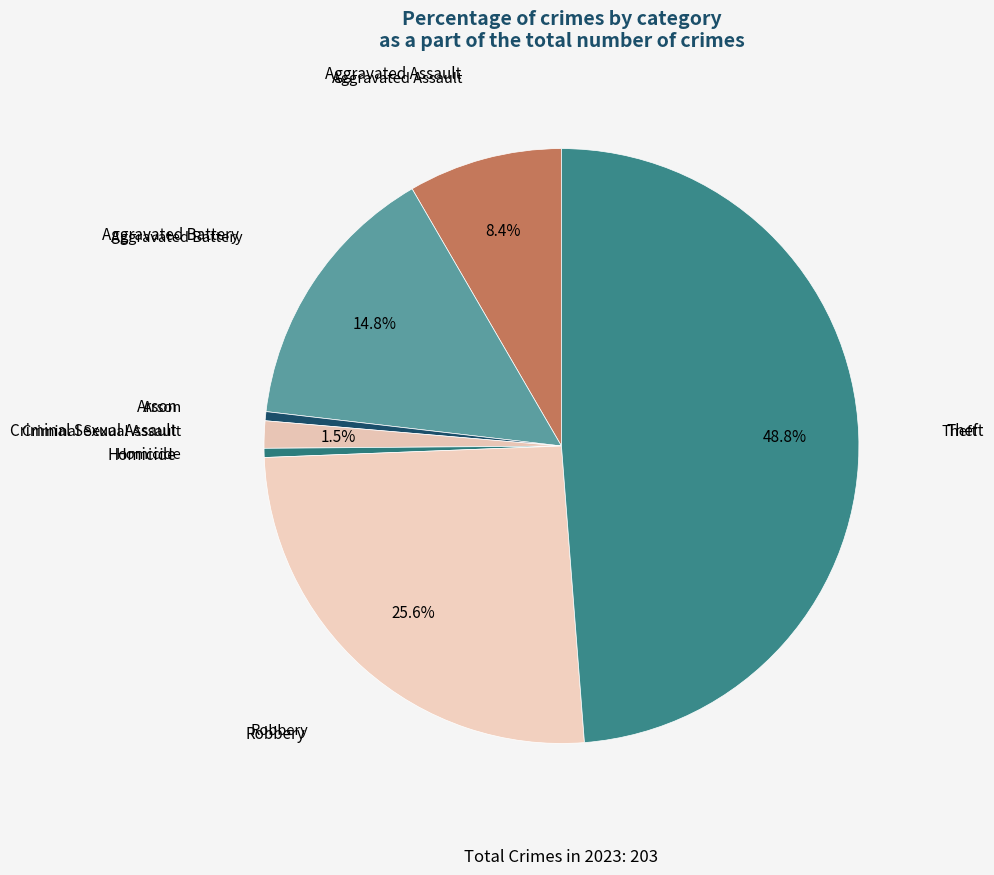

How much of the chart is everything except Aggravated Assault?

91.6%